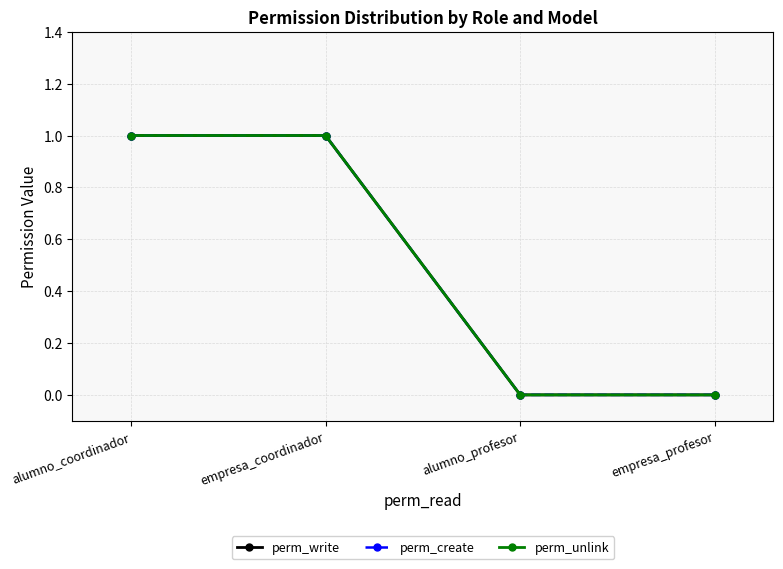

The value of perm_create at alumno_profesor is -1. True or false?

False